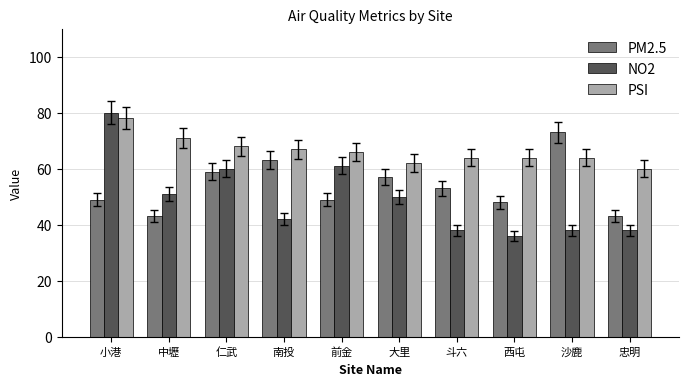

How many series are shown in this chart?

3